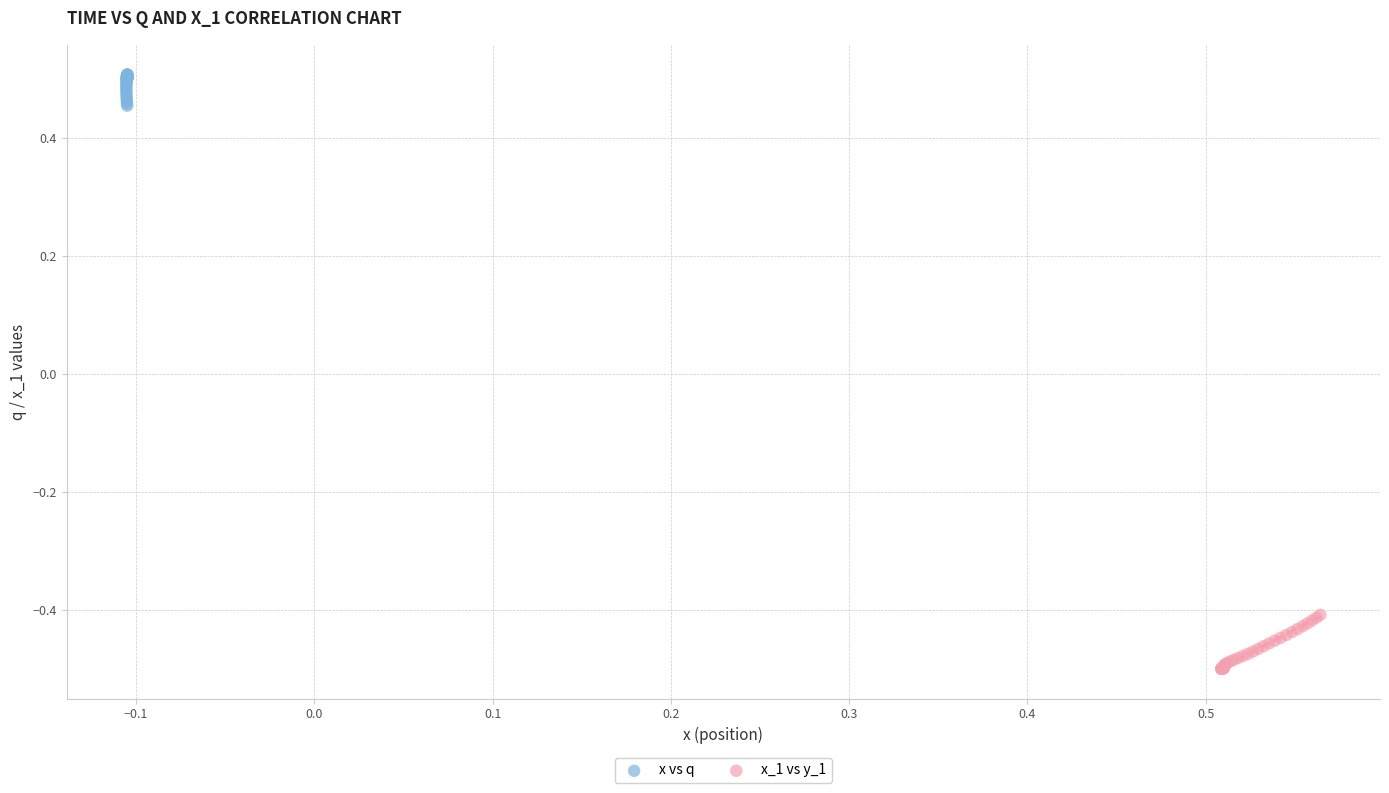

Which series reaches the minimum Y coordinate?

x_1 vs y_1